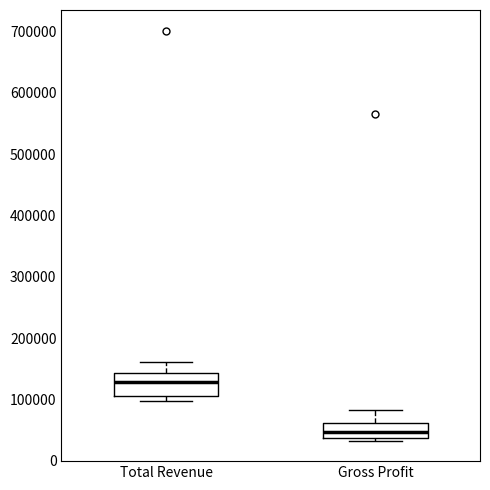

Which box's median line is the lowest?

Gross Profit